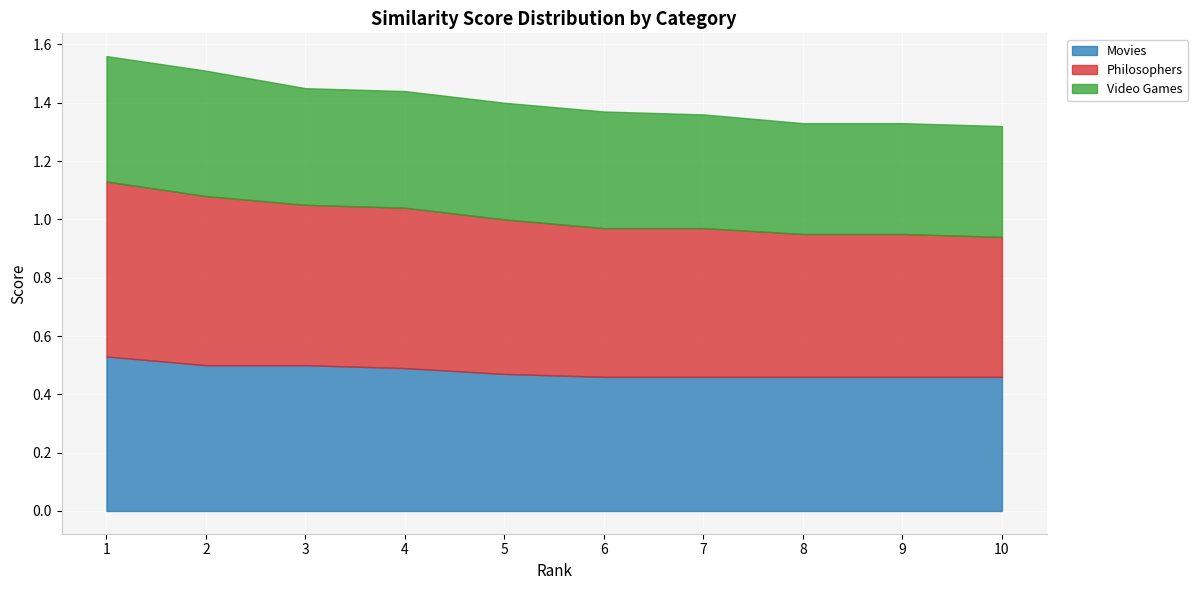

Which series has the largest total across all categories?

Philosophers